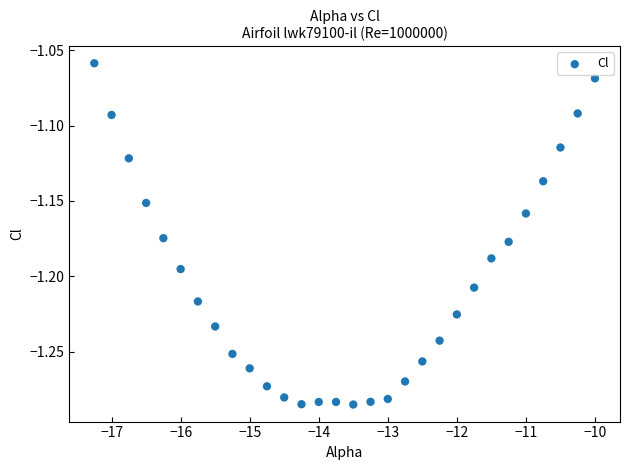

What is the range of X values (max minus min)?

7.2